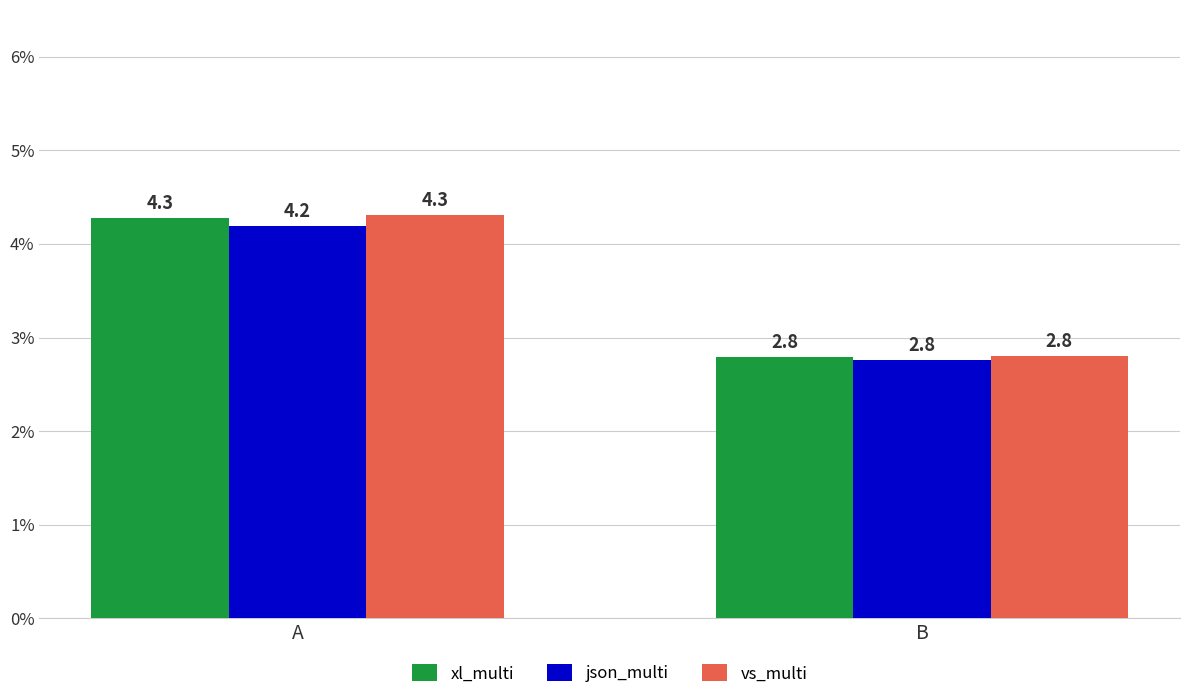

At which label does json_multi first exceed 4?

A